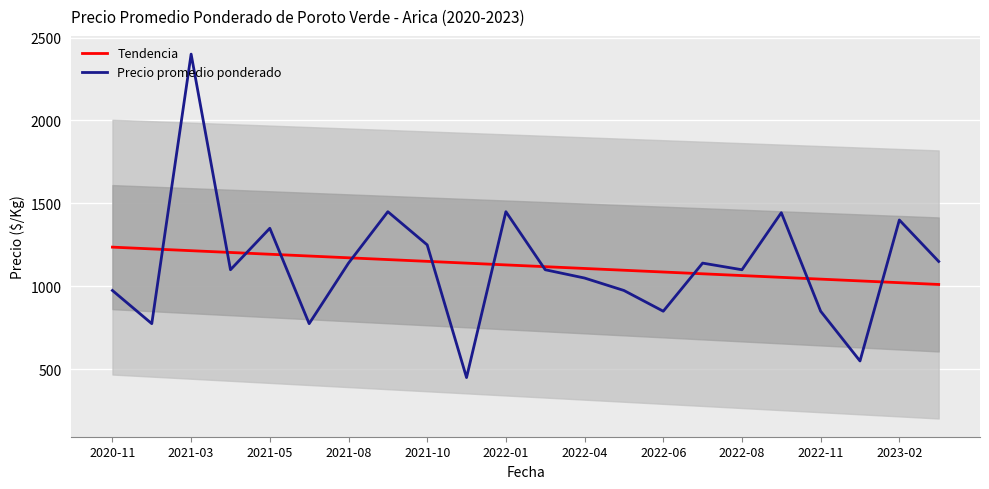

At which label does Precio promedio ponderado reach its peak?

2021-03